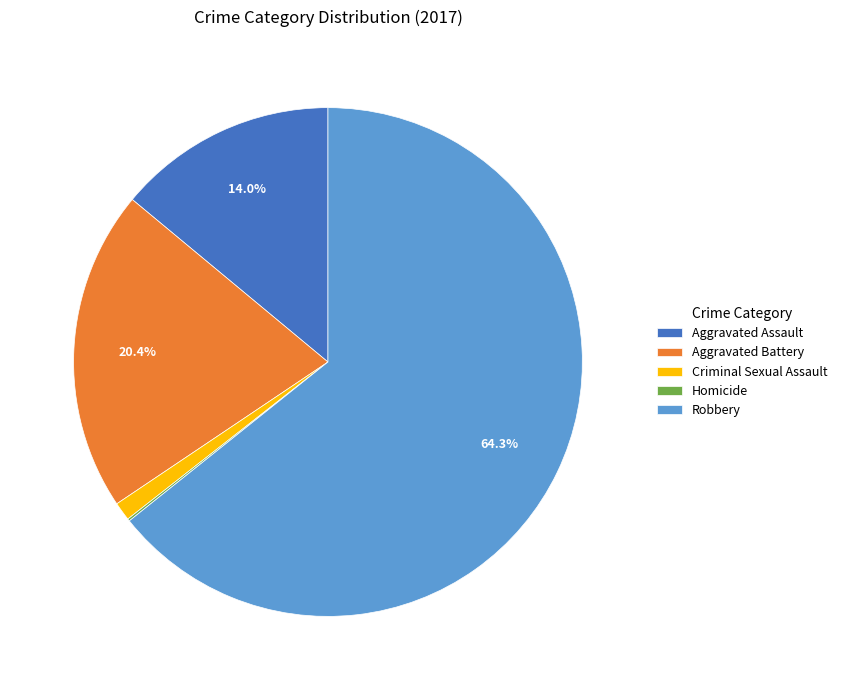

To the nearest percent, what portion does Robbery represent?

64%